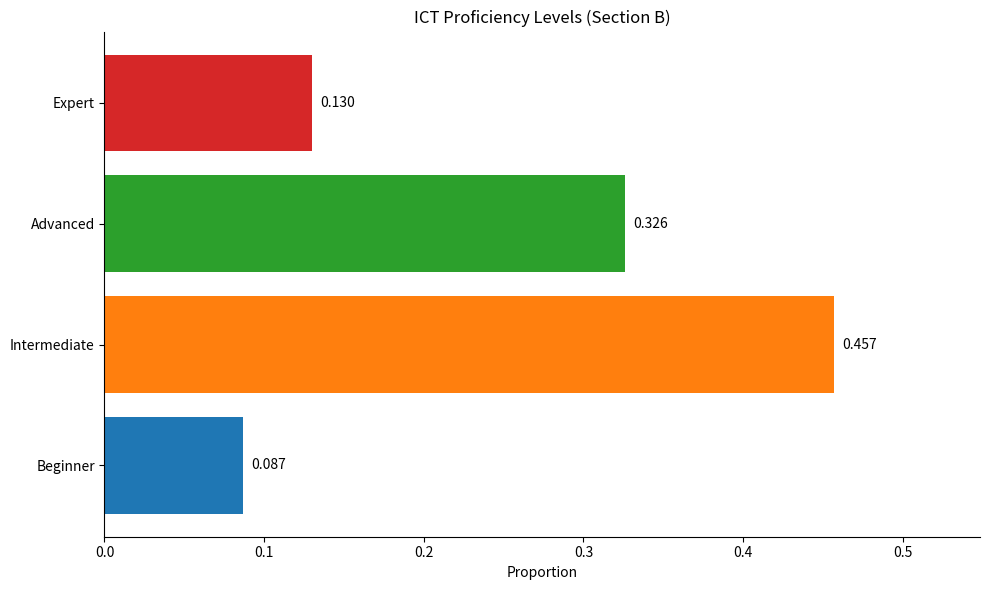

Rank the categories by value from lowest to highest.

Beginner, Expert, Advanced, Intermediate